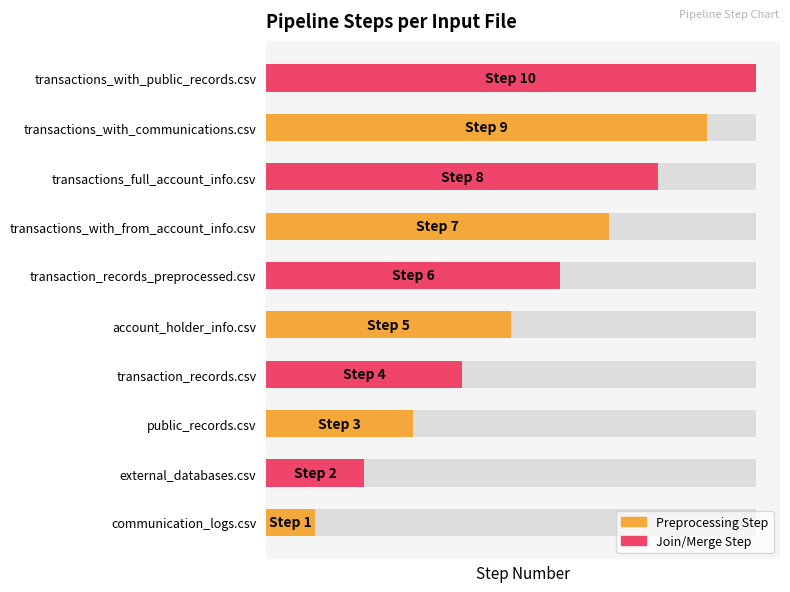

What is the difference between the maximum and minimum values?

9